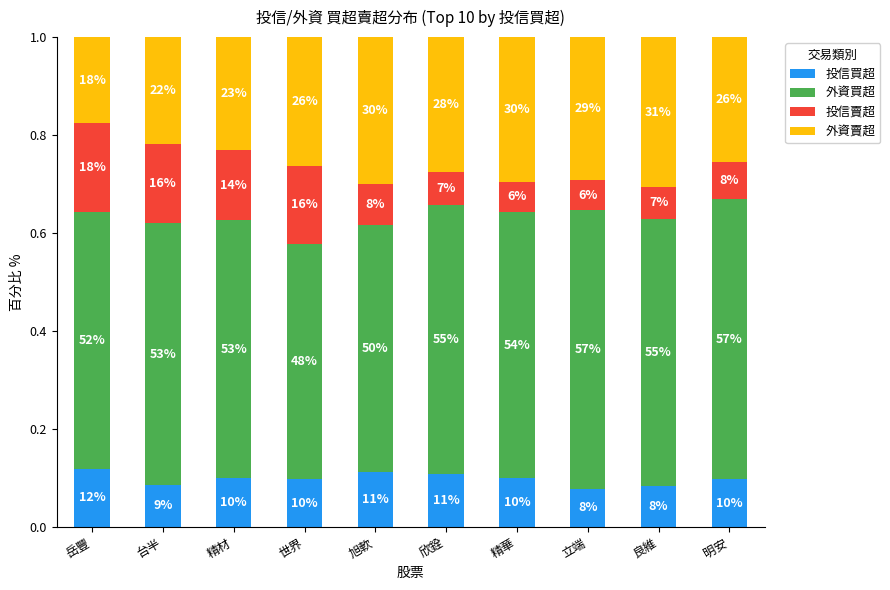

List the labels in order of 外資賣超 value, largest first.

良維, 旭軟, 精華, 立端, 欣銓, 世界, 明安, 精材, 台半, 岳豐